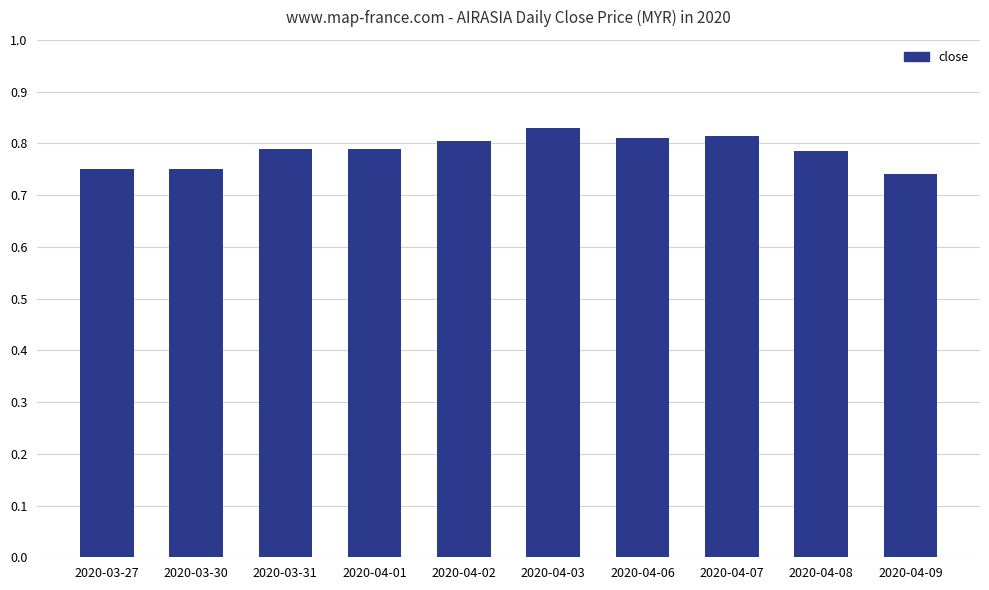

What is the sum of the values at 2020-04-09 and 2020-04-06?

1.6